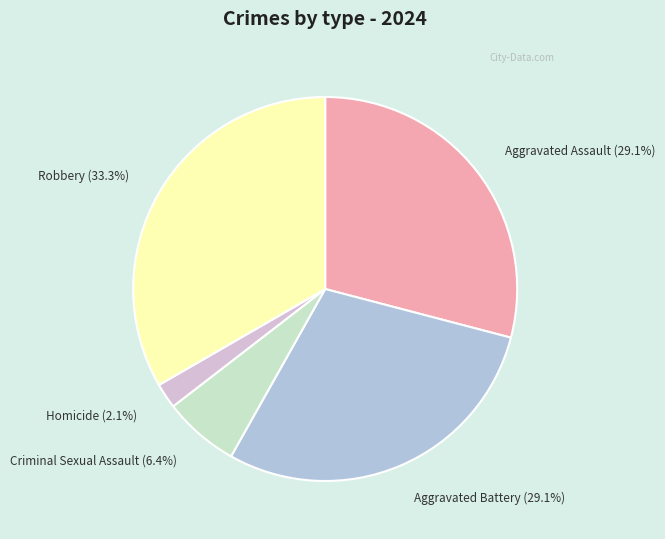

Count the number of slices in the pie.

5